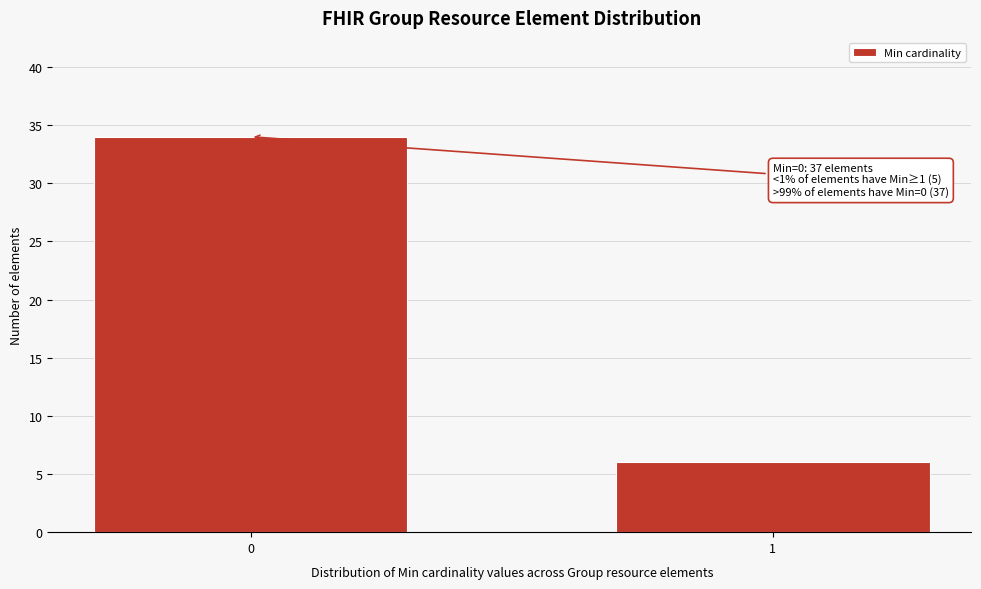

Reading left to right, extract all data points from this chart.

34	6